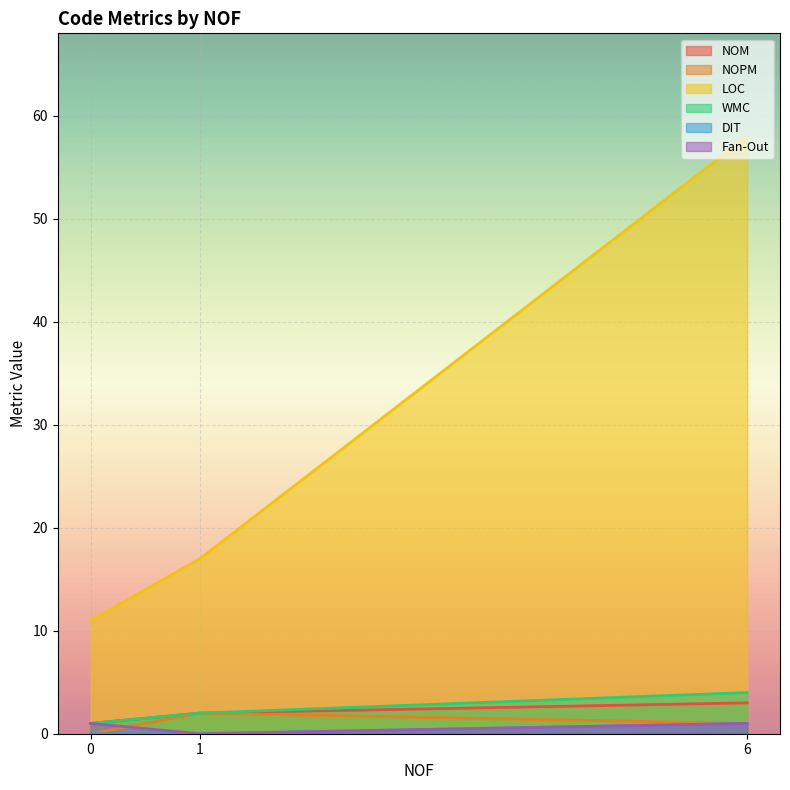

Reading right to left, what are all the values shown in this chart?

NOM: 6=3	1=2	0=1
NOPM: 6=1	1=2	0=0
LOC: 6=58	1=17	0=11
WMC: 6=4	1=2	0=1
DIT: 6=1	1=0	0=0
Fan-Out: 6=1	1=0	0=1